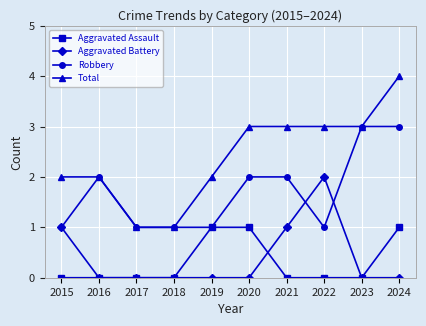

Between 2019 and 2022, which series saw the biggest shift?

Aggravated Battery